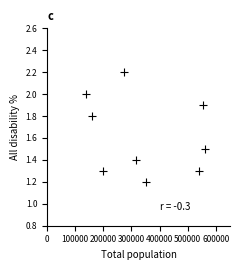

What Y value in the scatter plot is closest to 1?

1.2